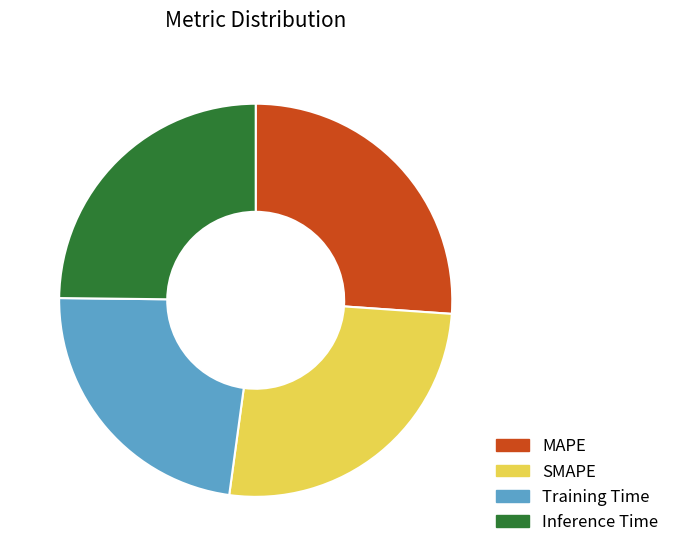

Is it true that MAPE is 26% of the pie?

True